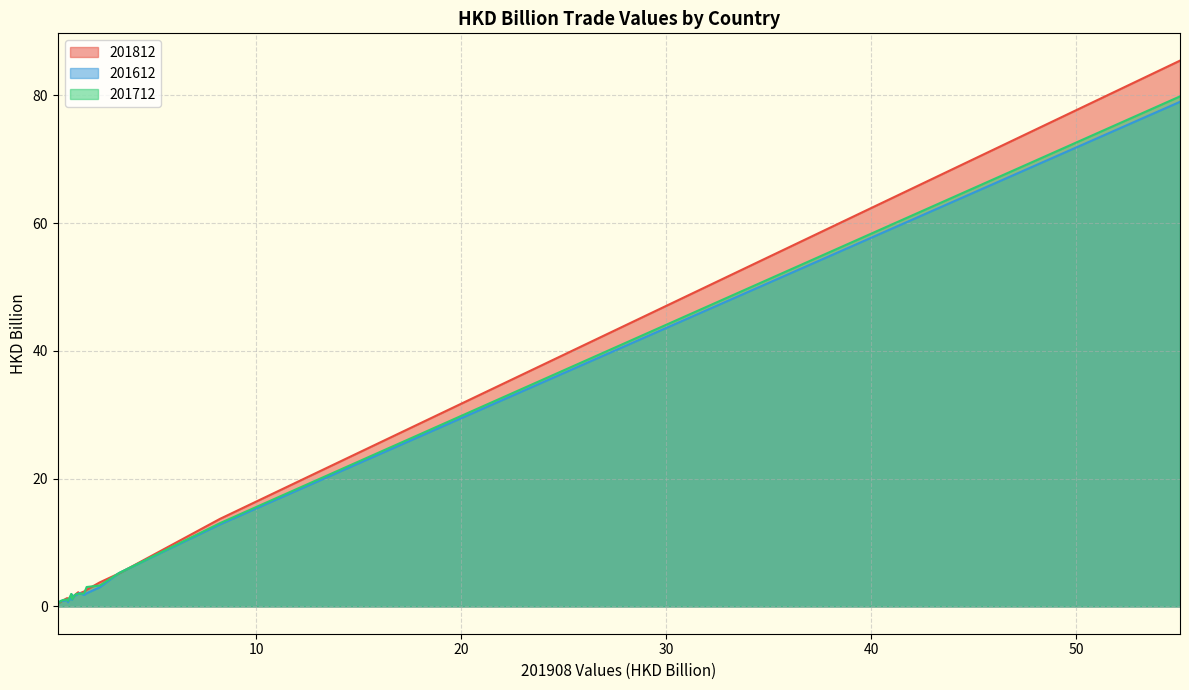

True or false: 201812 has more than 2 interior local peaks.

True